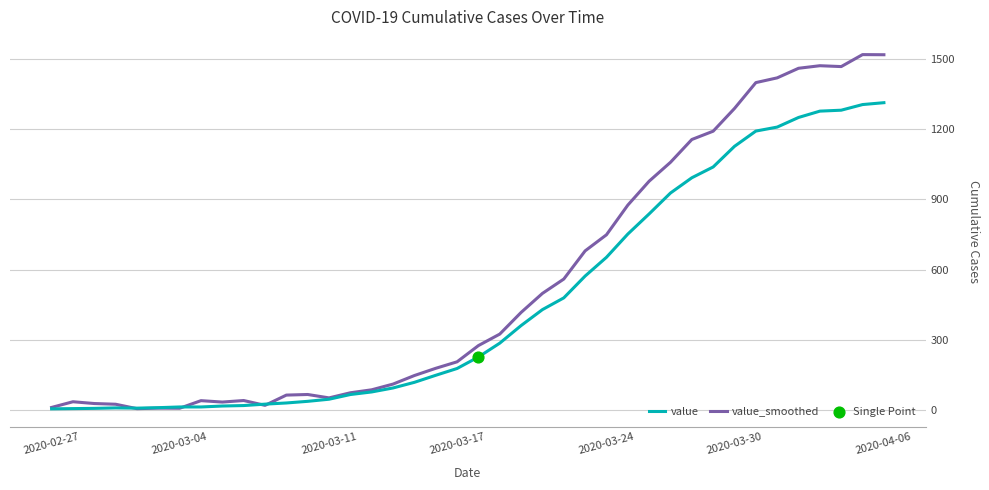

Which series has the largest total across all categories?

value_smoothed